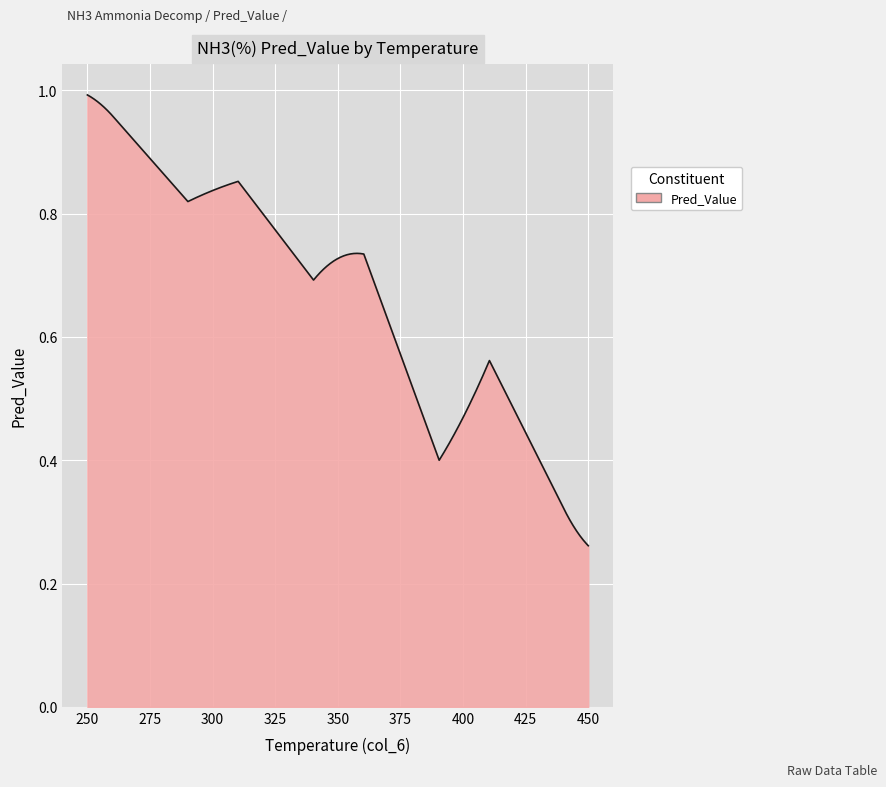

Does the chart have visible grid lines?

Yes